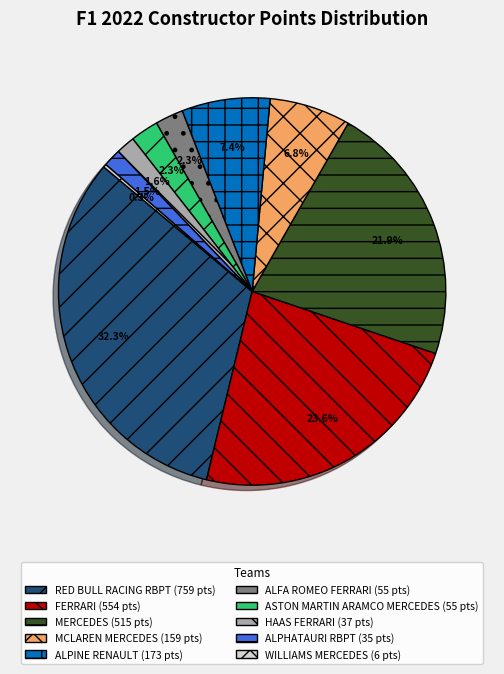

Is there any slice that represents more than half of the pie?

No